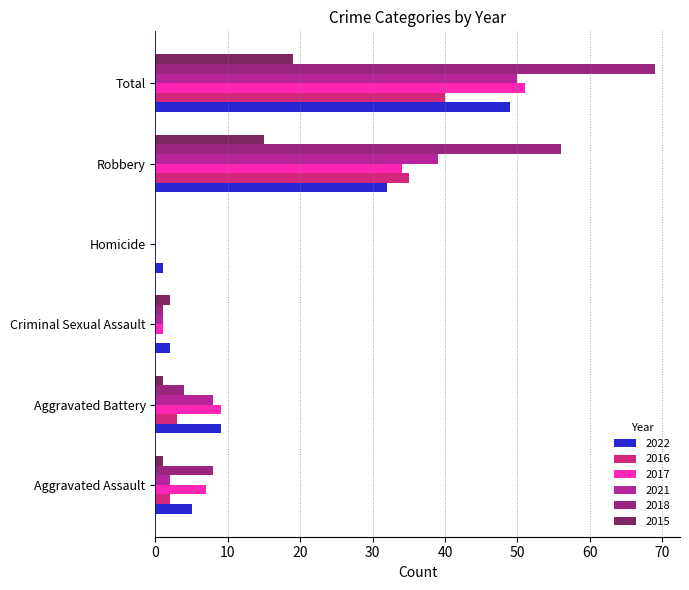

Is the value of 2018 at Aggravated Battery greater than the value of 2022 at Criminal Sexual Assault?

Yes